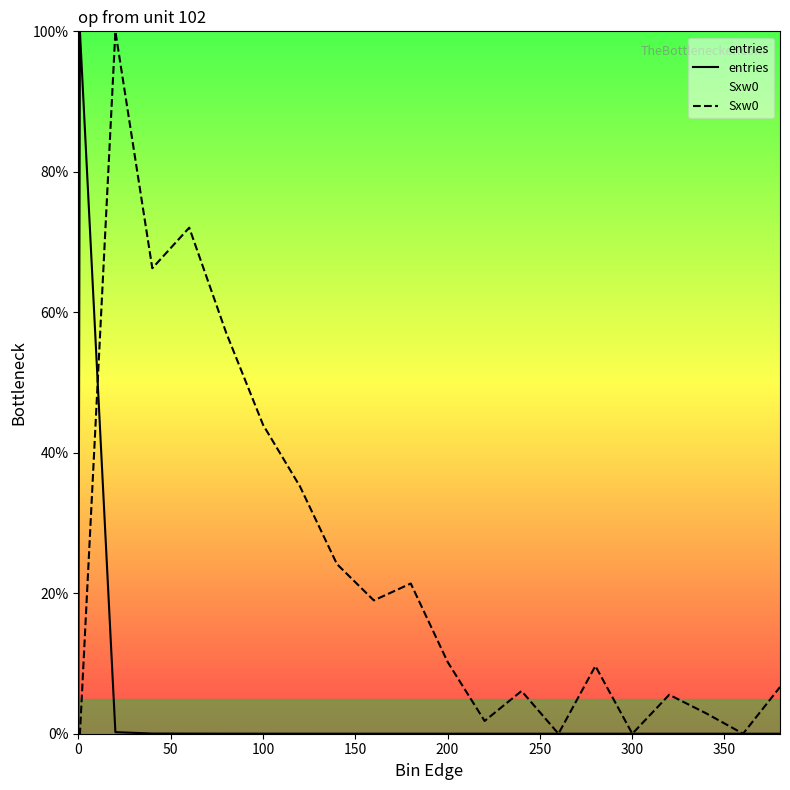

What is the difference between the maximum and second lowest values in the Sxw0 series?

100.0